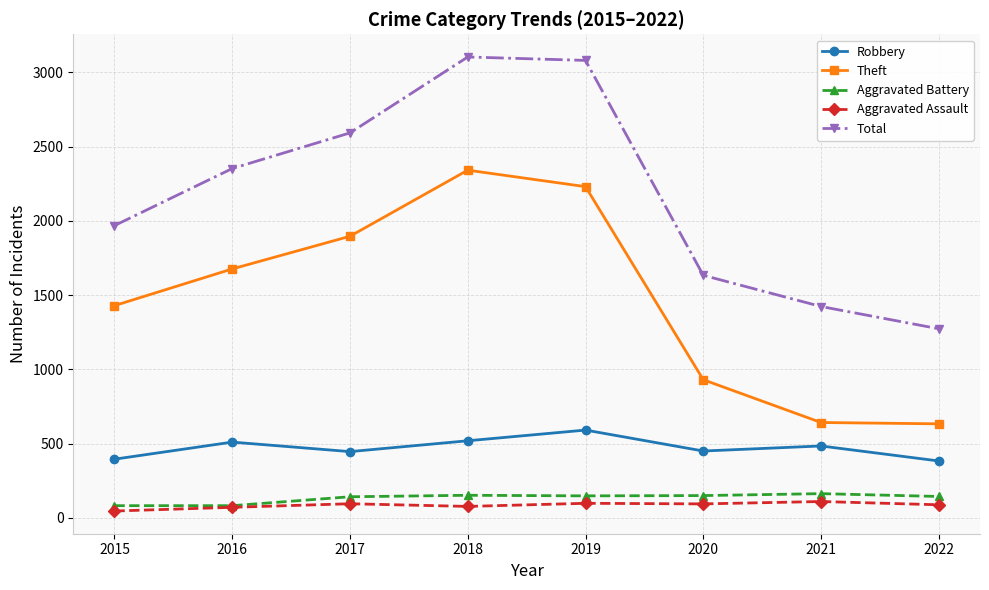

The value of Theft at 2021 is 642. True or false?

True